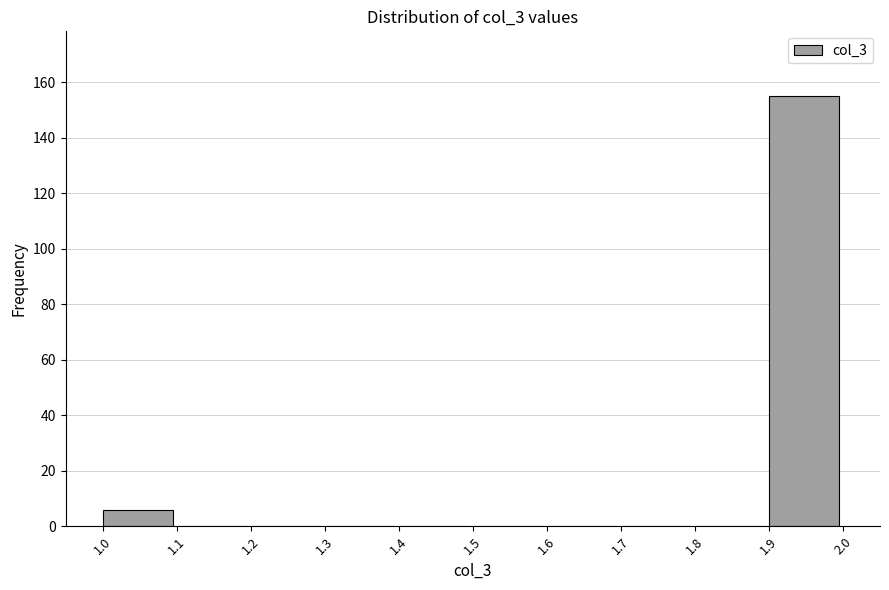

How tall is the bar that spans 1.9 to 2.0 on the x-axis? The values are not printed on the chart, so give them approximately, as read against the axis.

156